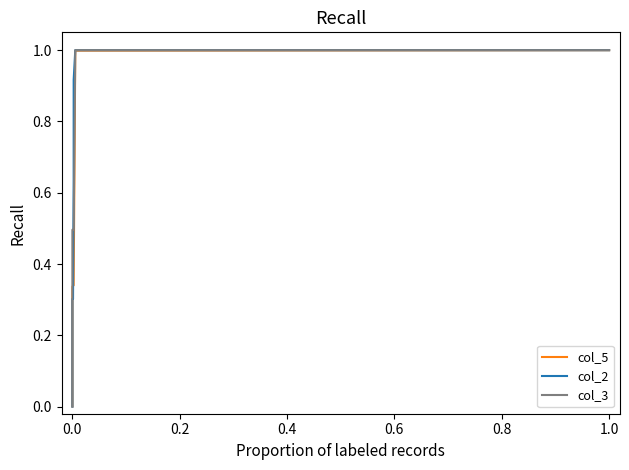

Does the chart have visible grid lines?

No